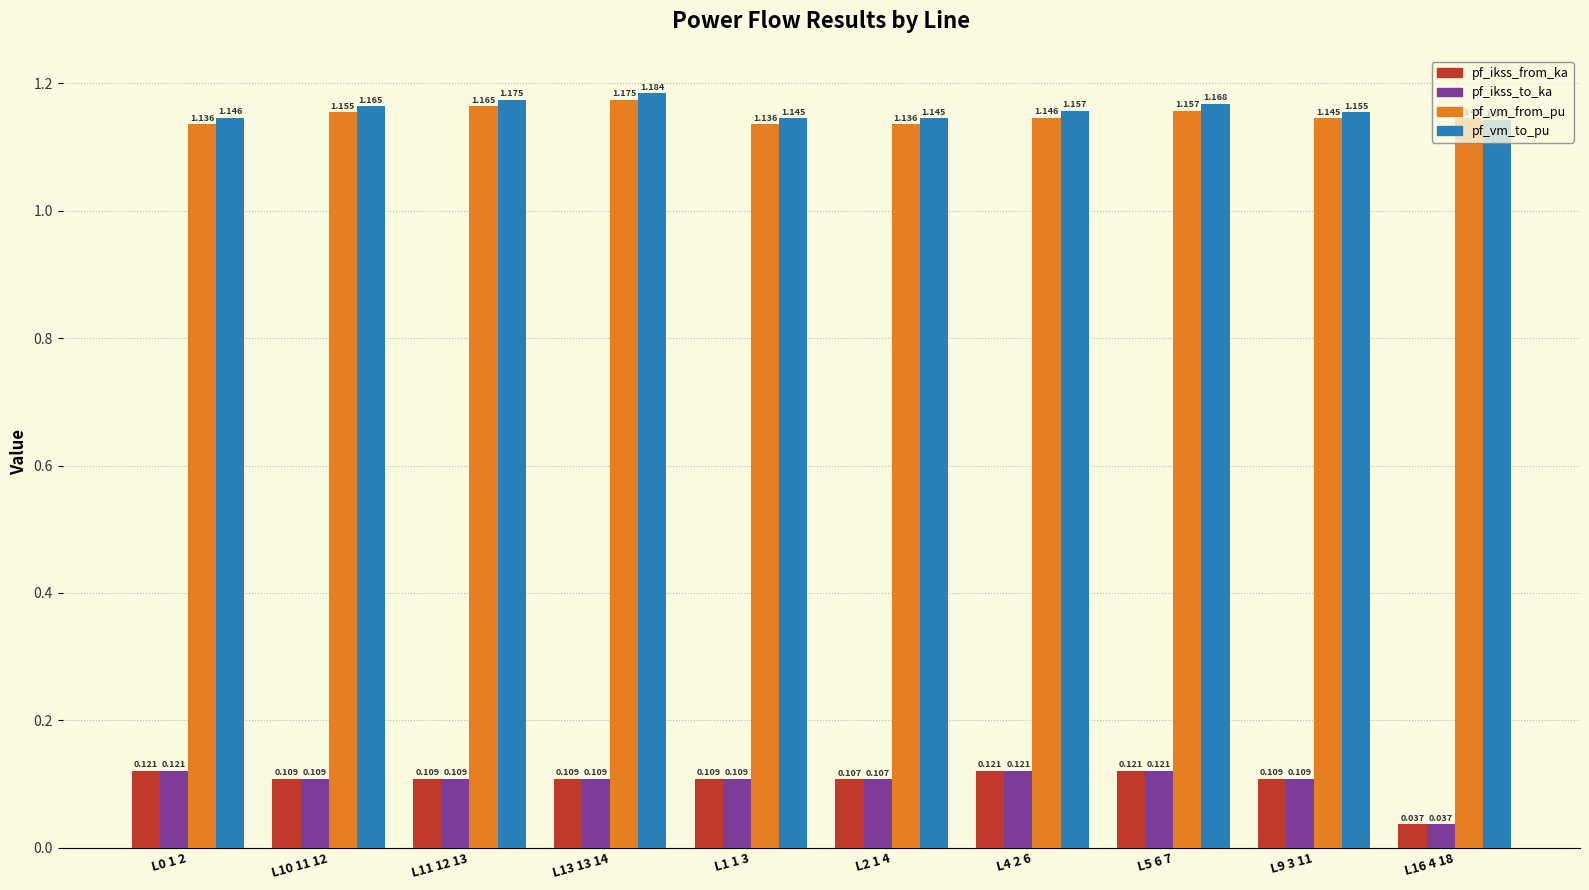

The value of pf_vm_from_pu at L10 11 12 is 0.8. True or false?

False